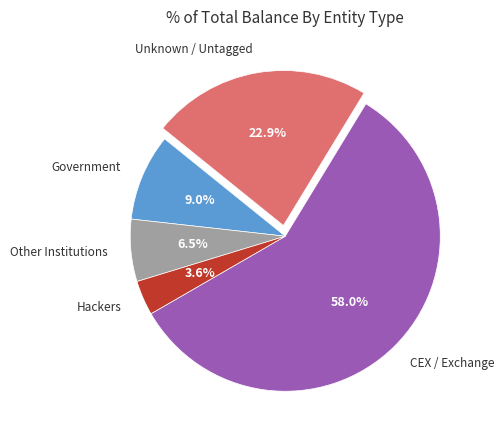

How many segments does this pie chart have?

5